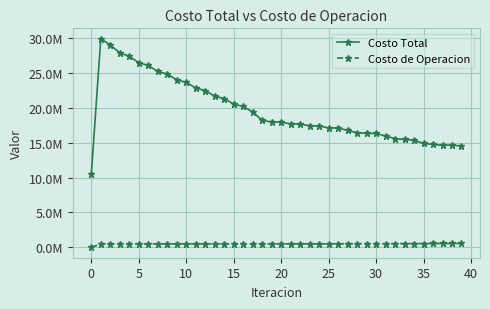

True or false: Costo de Operacion and Costo Total cross at least once.

False